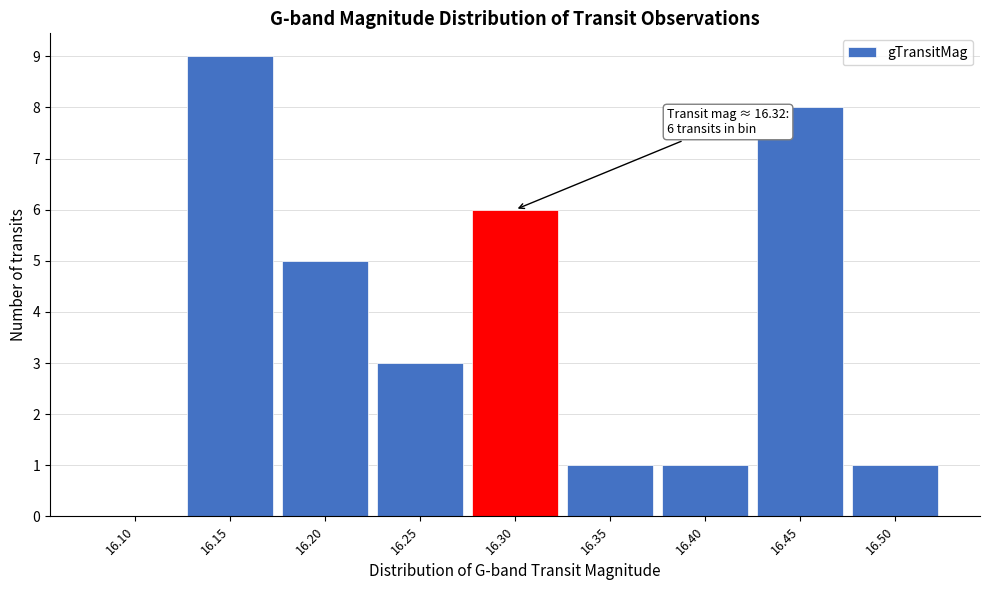

Reading left to right, extract all data points from this chart.

16.10=0	16.15=9	16.20=5	16.25=3	16.30=6	16.35=1	16.40=1	16.45=8	16.50=1